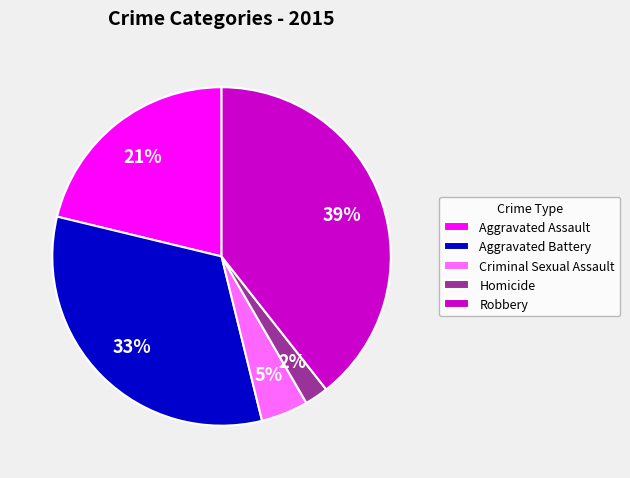

Is the sum of Homicide and Aggravated Battery greater than half?

No